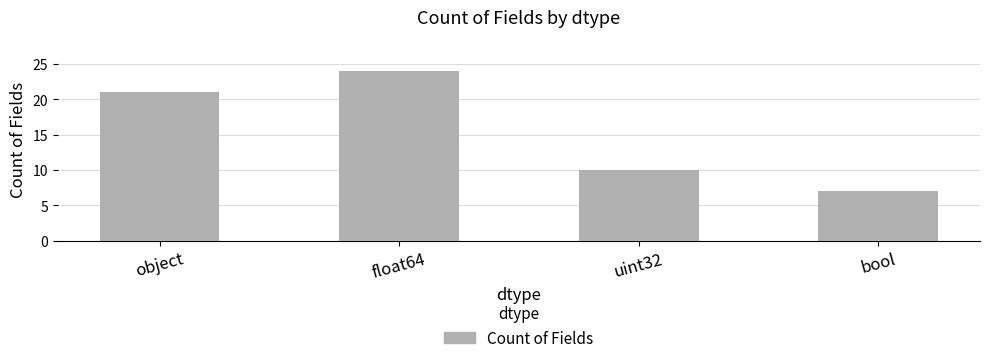

How many bars are there in total?

4